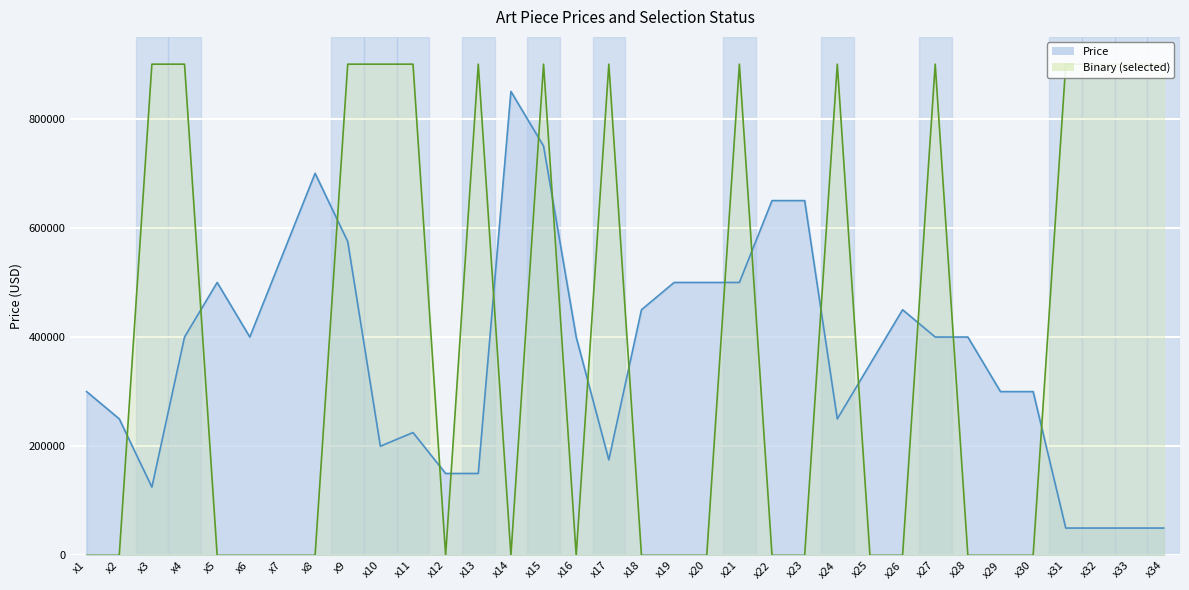

What is the sum of the Binary (selected) values at x30 and x21?

900000